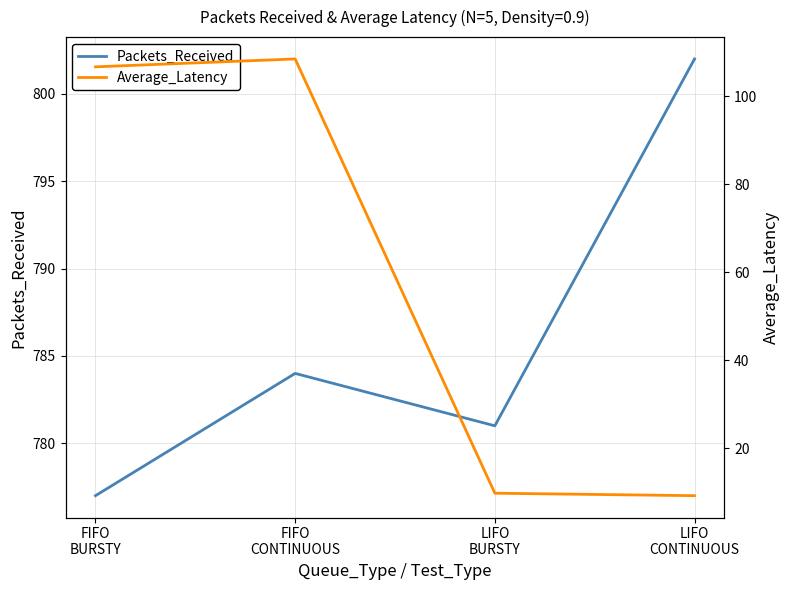

What is the minimum value shown in the chart?

9.2